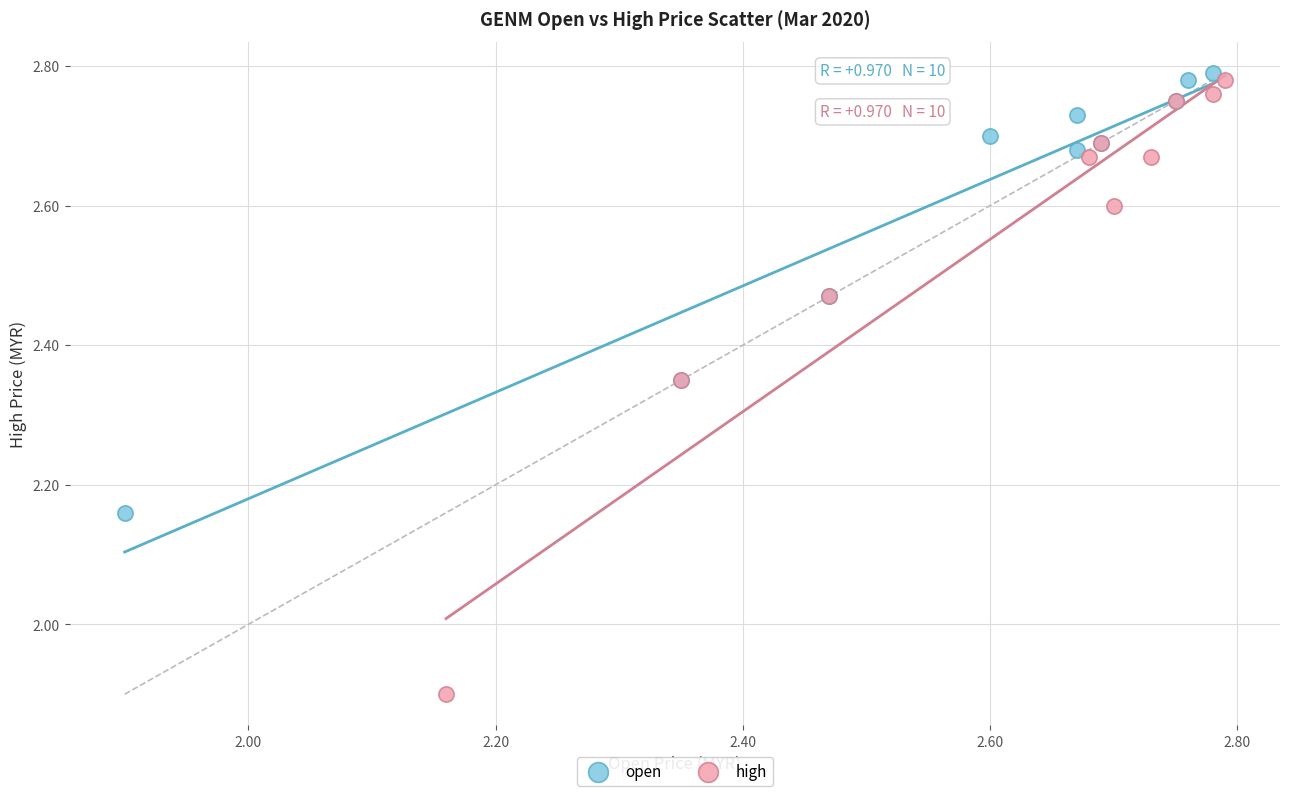

What are all the series names shown in the legend?

open, high